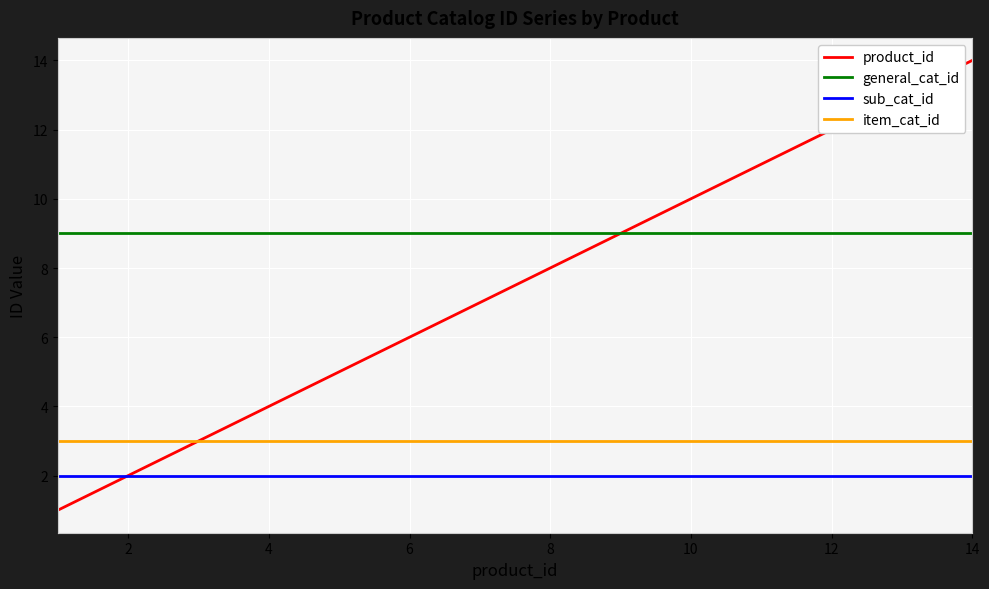

True or false: item_cat_id and sub_cat_id cross at least once.

False